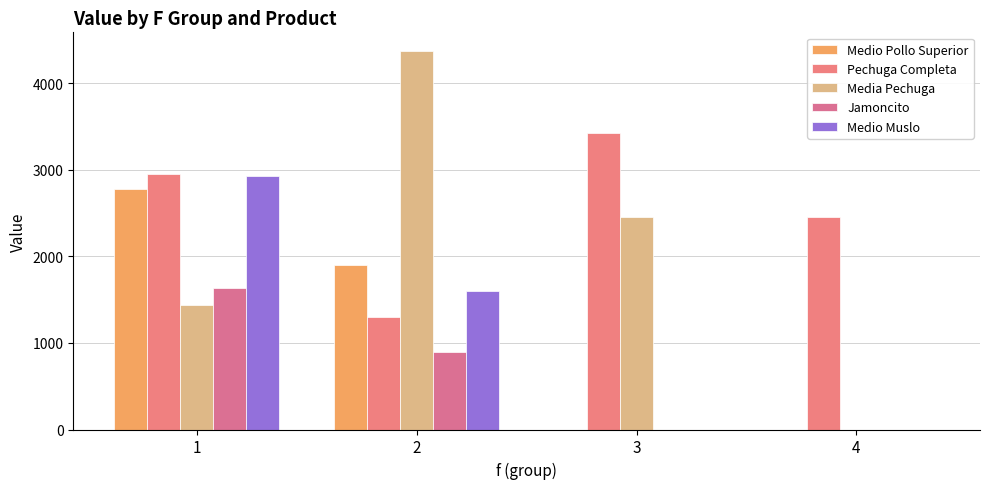

The value of Media Pechuga at 4 is 1527.0. True or false?

False